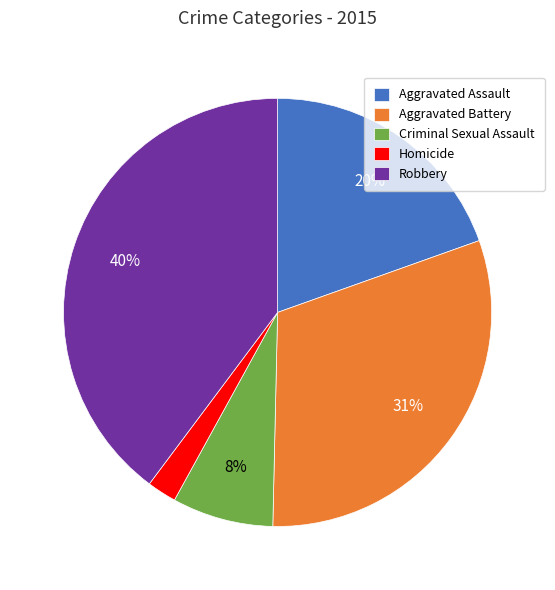

Is it true that Aggravated Battery is 31% of the pie?

True